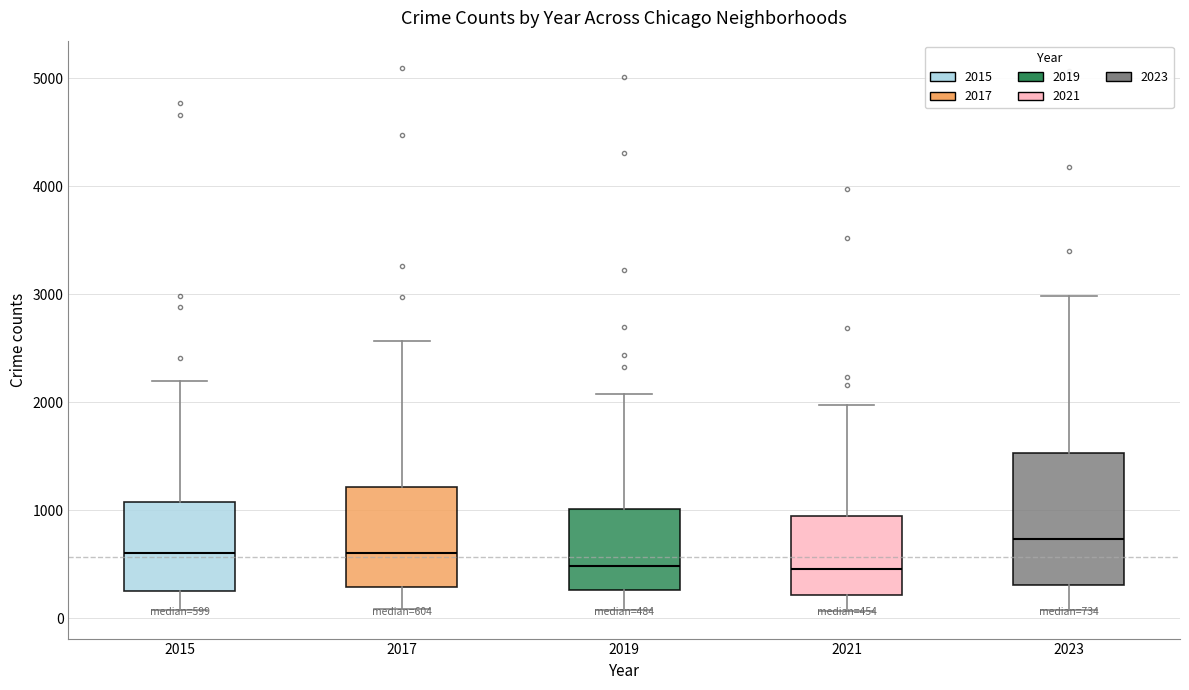

Comparing the boxes themselves (not the whiskers), which one is the tallest?

2023